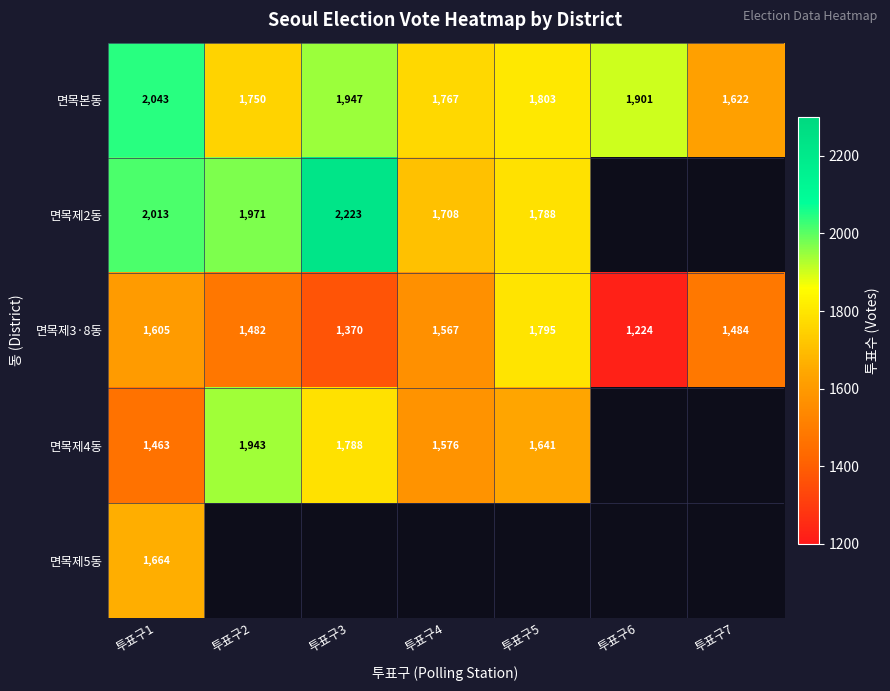

What is the sum of the 면목본동 values at 투표구3 and 투표구2?

3697